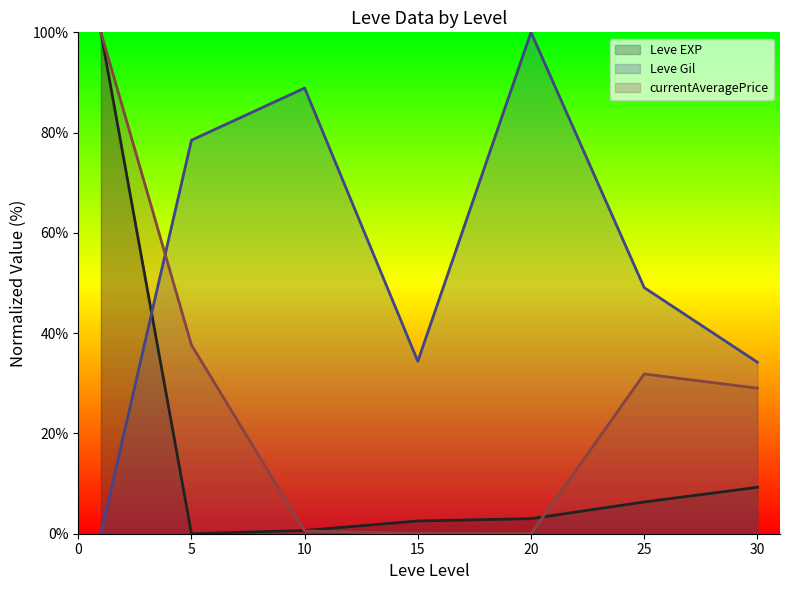

What is the value of the currentAveragePrice (line) point at the 3rd from the left?

0.5